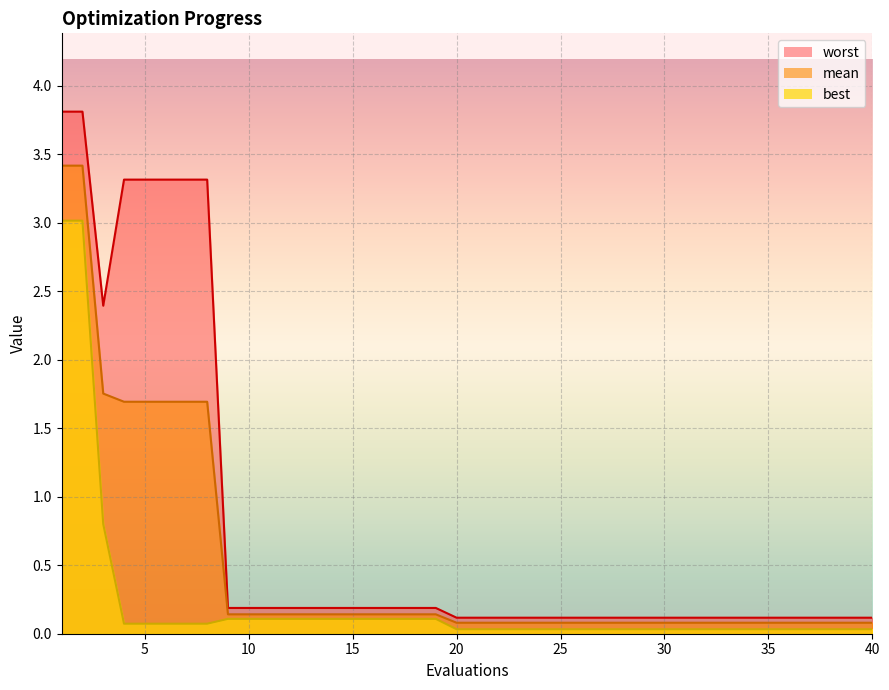

Rank the series by their maximum value, from lowest to highest.

best, mean, worst